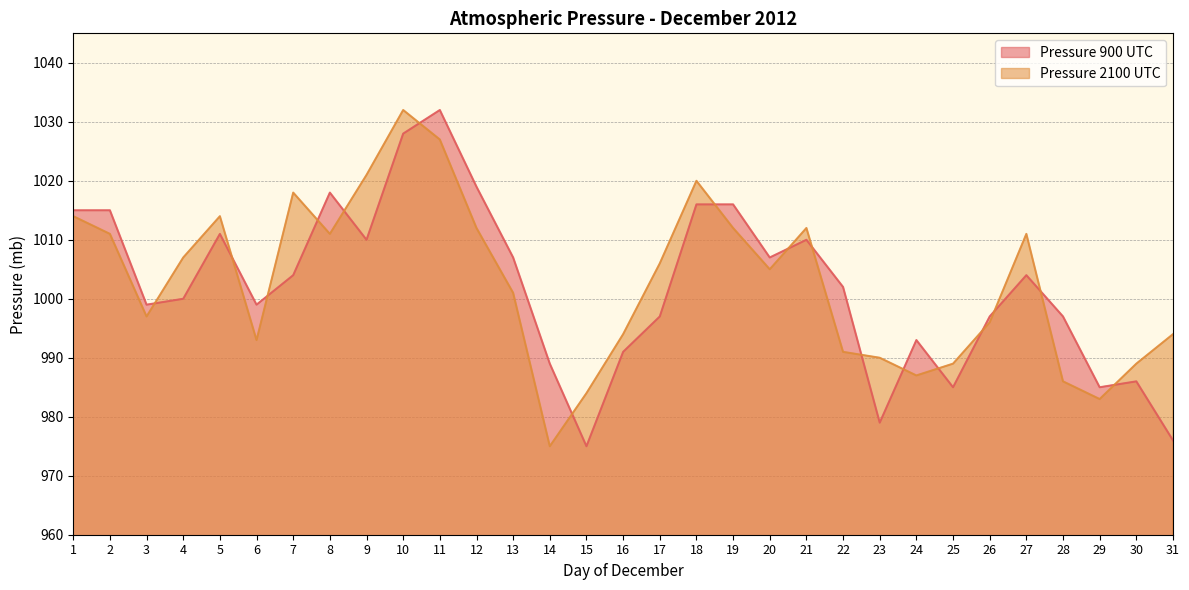

How many categories are shown in the chart?

31